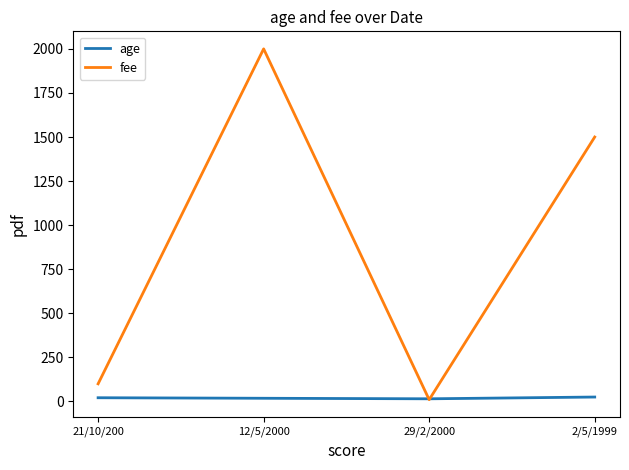

Count the number of data series in this chart.

2